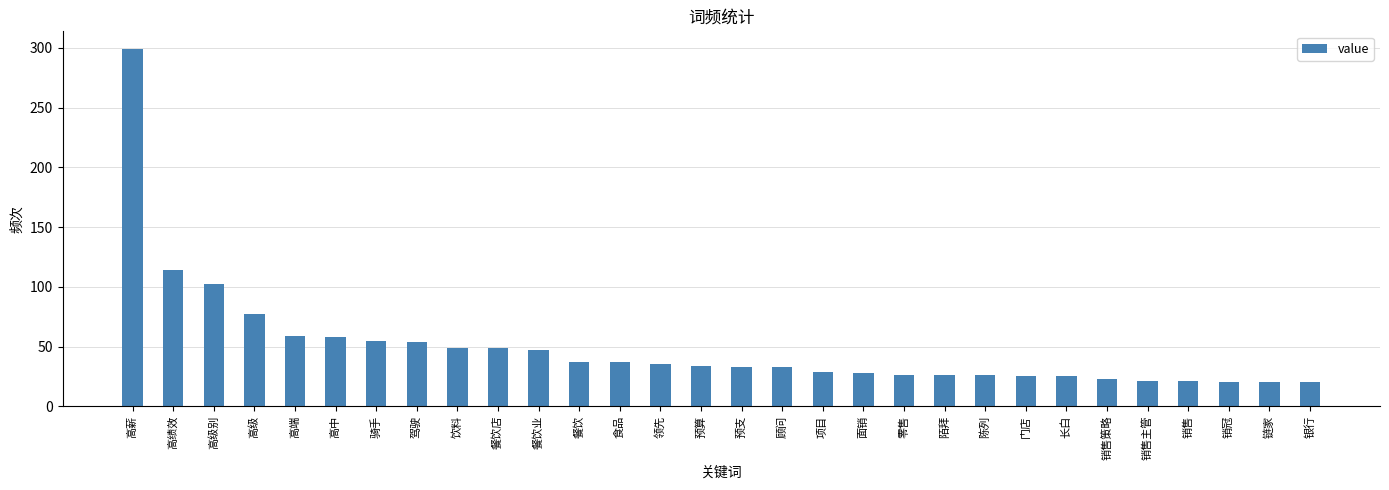

Count the number of data series in this chart.

1